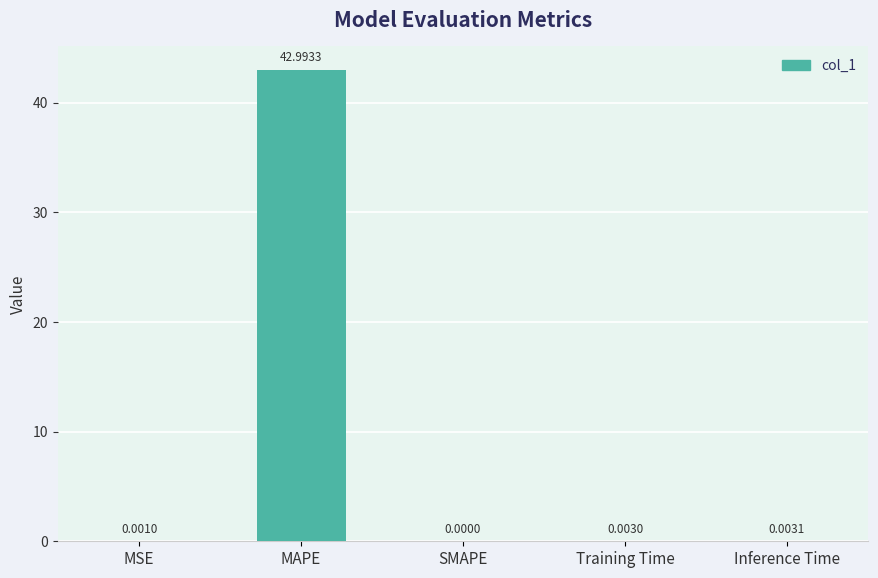

What value does the data have at MAPE?

43.0